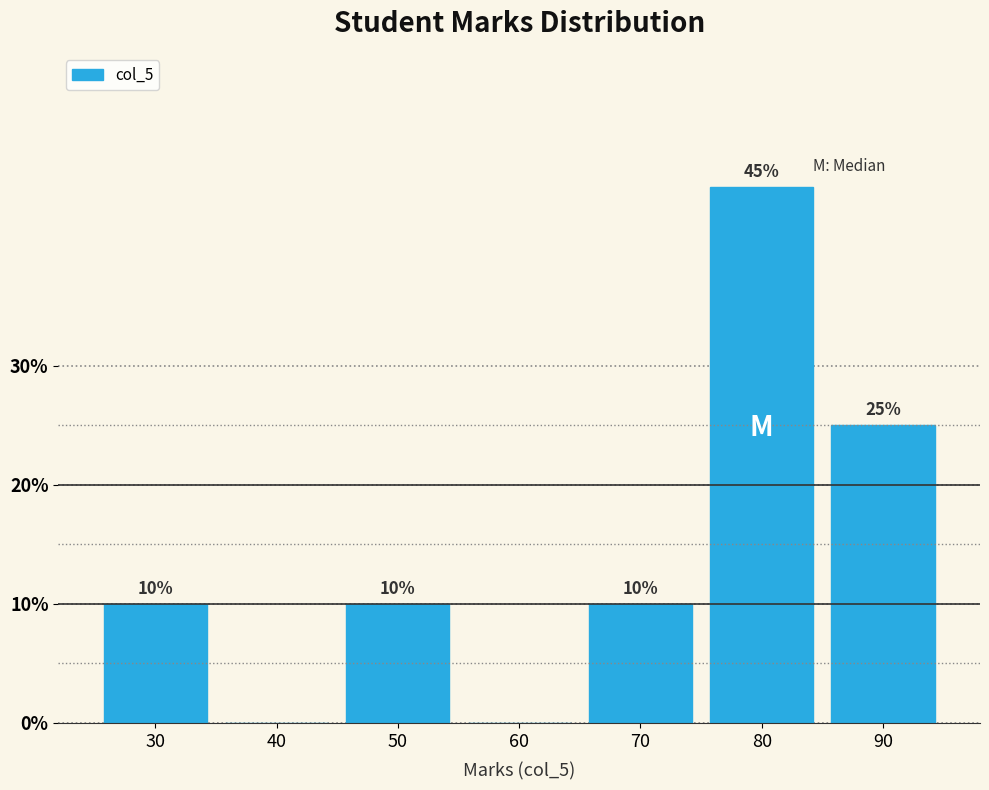

Reading right to left, what are all the values shown in this chart?

90=25	80=45	70=10	60=0	50=10	40=0	30=10